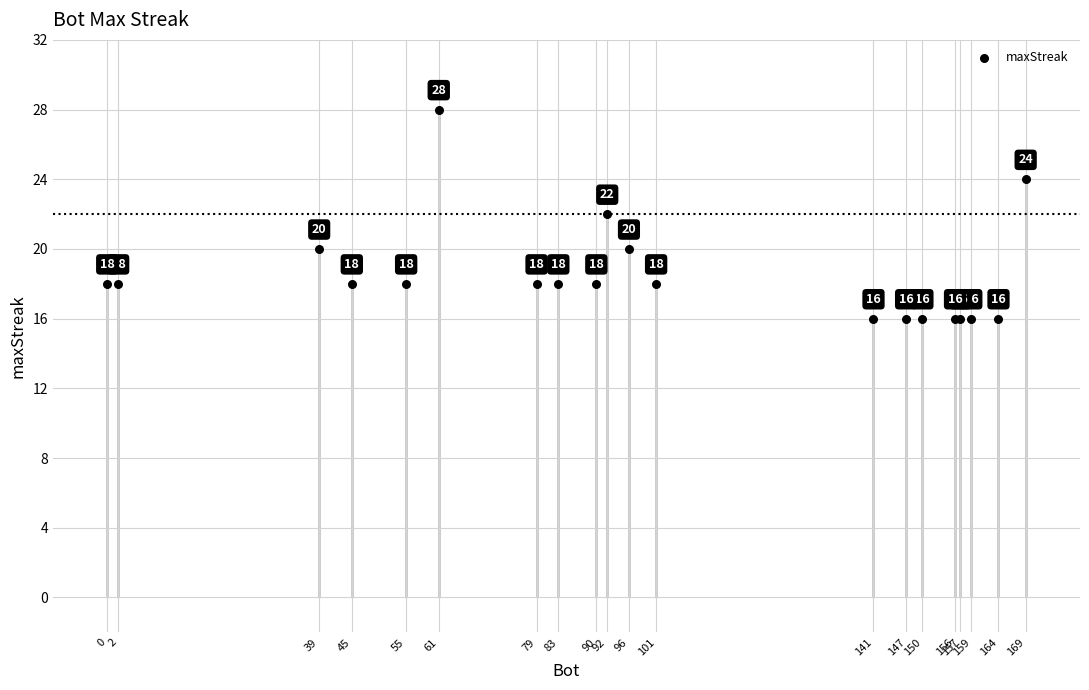

What Y value in the scatter plot is closest to 22?

22